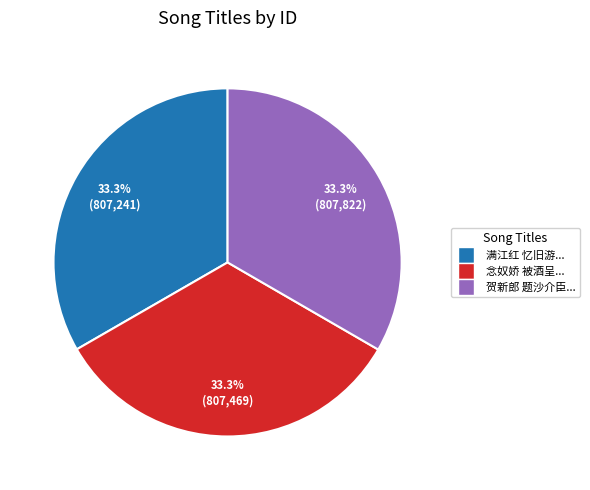

What portion of the pie excludes 念奴娇 被酒呈...?

66.7%